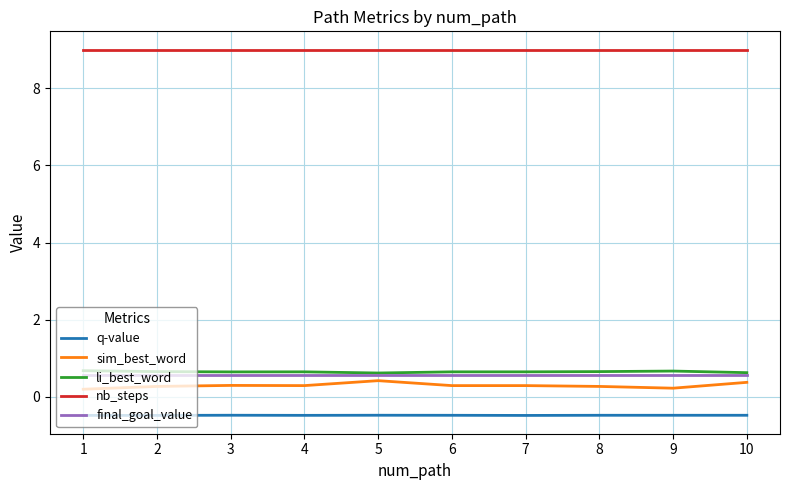

Is it true that nb_steps equals 15.2 at 5?

False